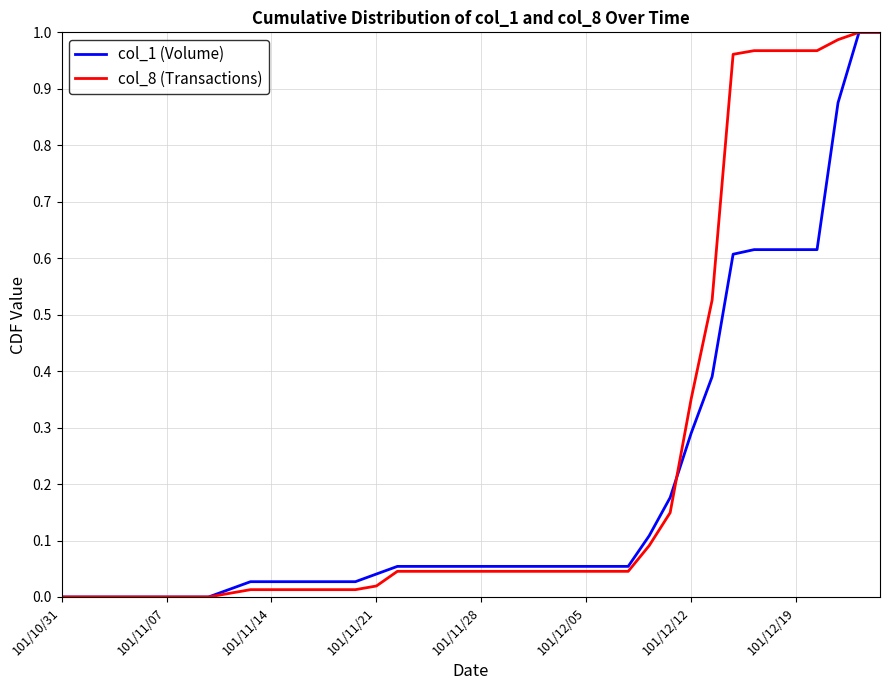

Rank the series by their average value, from highest to lowest.

col_8 (Transactions), col_1 (Volume)